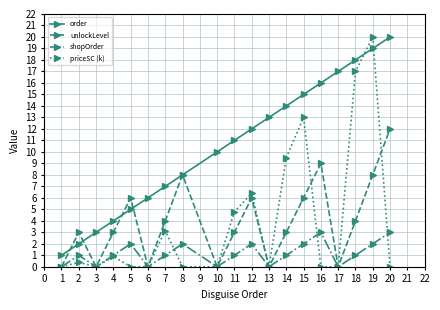

What is the sum of the shopOrder values at 12 and 4?

3.0